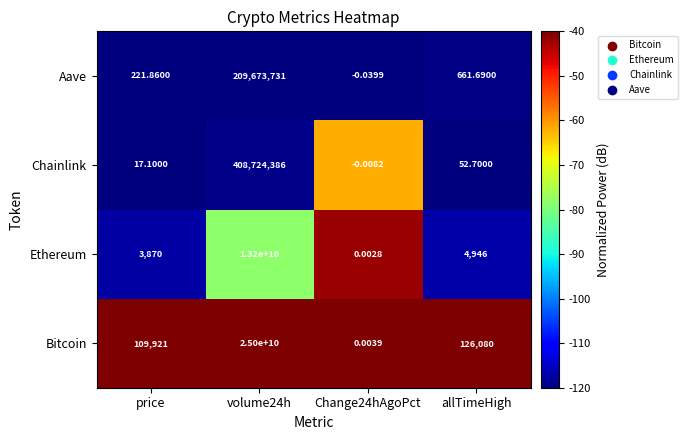

List the series in order of their peak value, lowest first.

Aave, Chainlink, Ethereum, Bitcoin